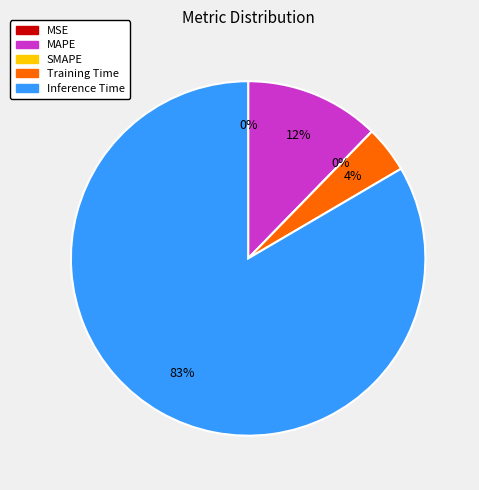

What is the change in value from SMAPE to Inference Time?

+1.0